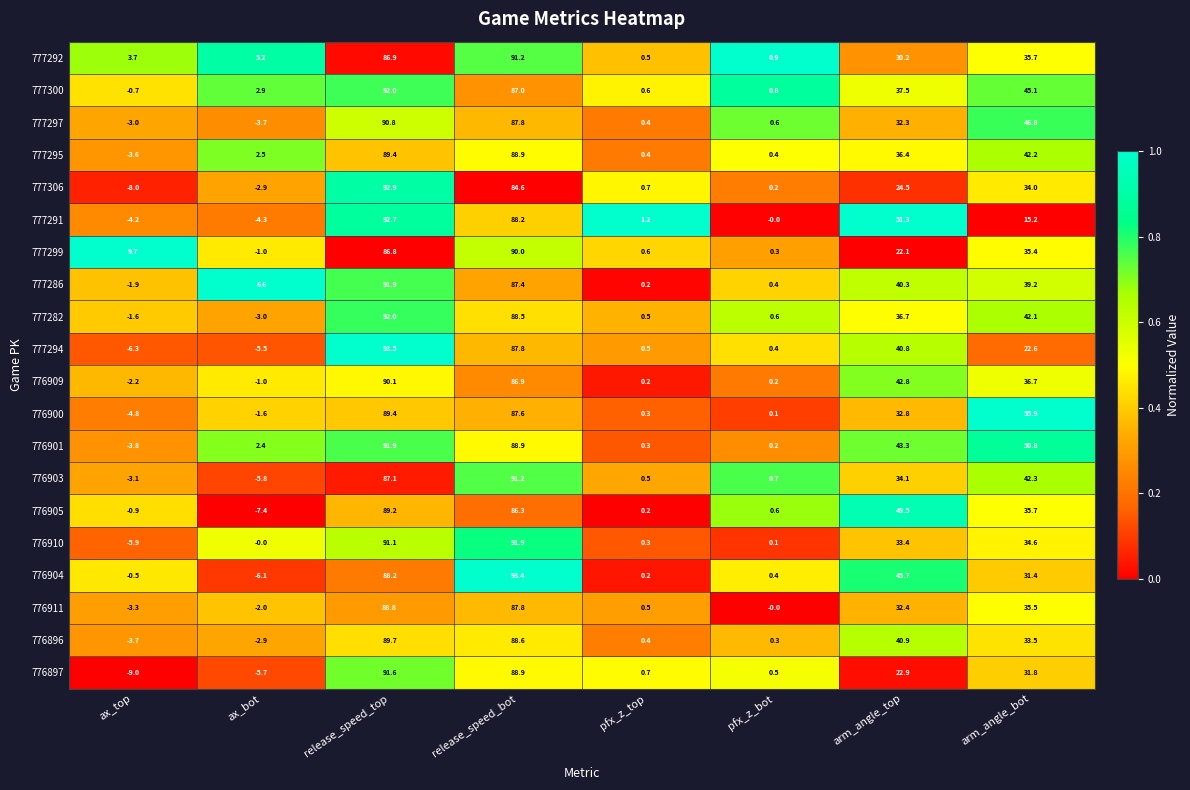

Rank the series at arm_angle_top from highest to lowest value.

777291, 776905, 776904, 776901, 776909, 776896, 777294, 777286, 777300, 777282, 777295, 776903, 776910, 776900, 776911, 777297, 777292, 777306, 776897, 777299